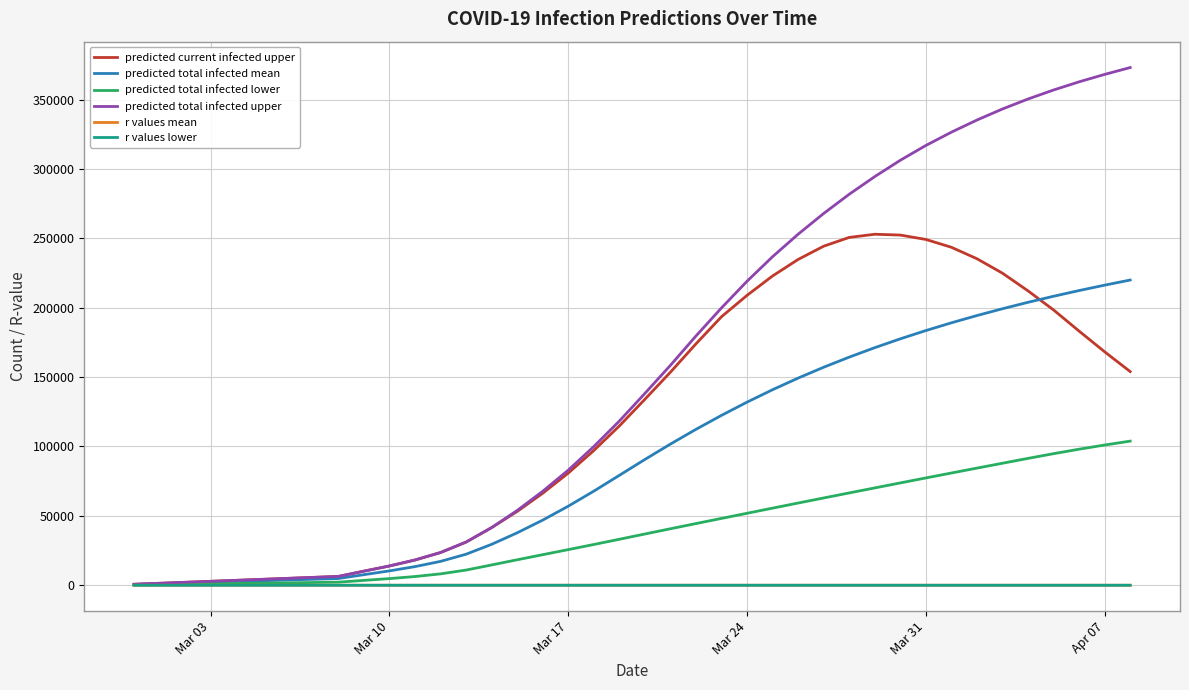

How many values in the r values mean series are below 1?

17